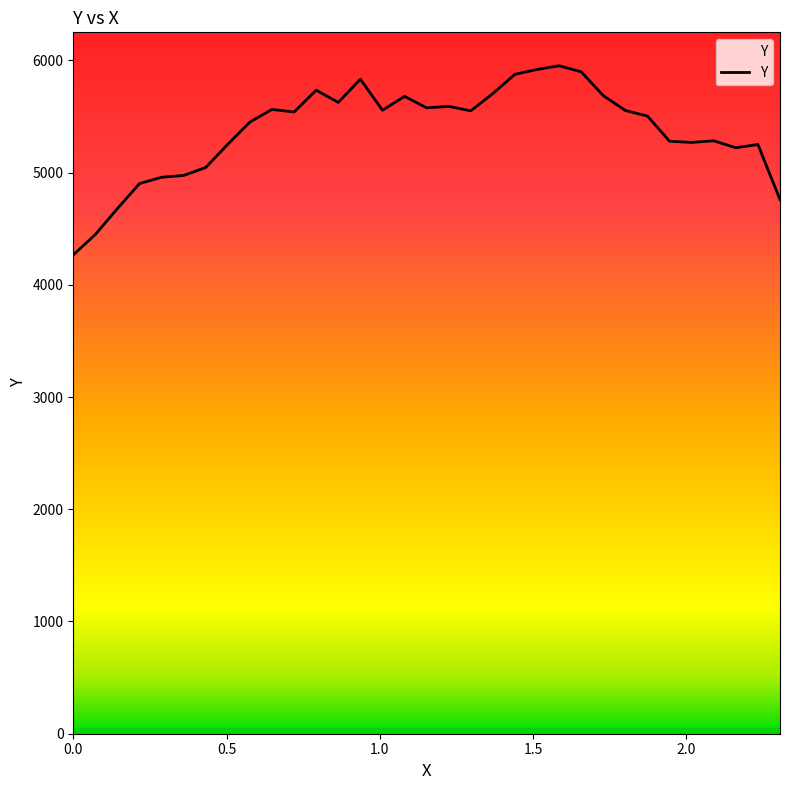

What is the maximum value shown in the chart?

5951.6